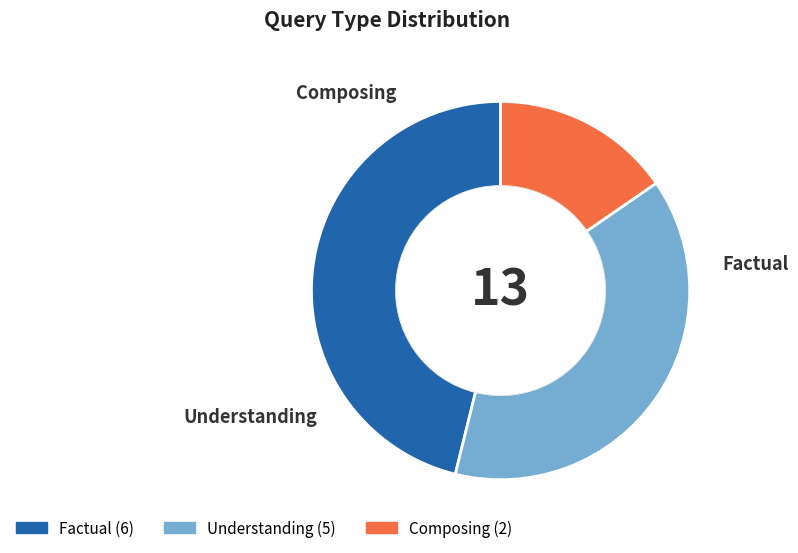

Which category has the biggest portion of the pie?

Factual